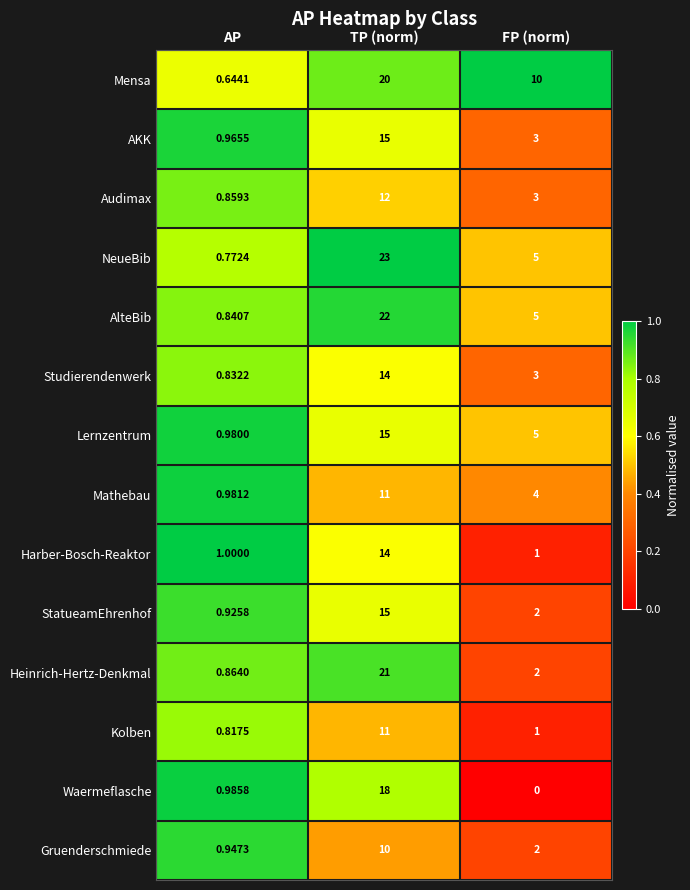

Where does the Lernzentrum series first go above 5?

TP (norm)